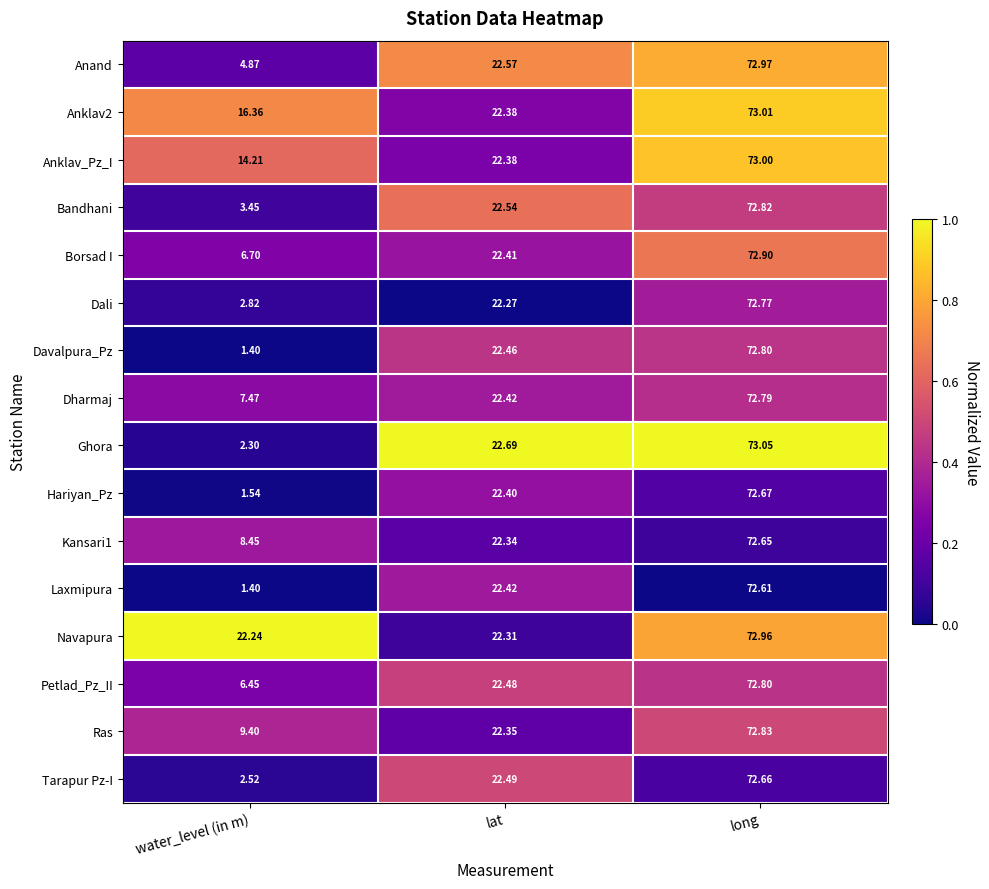

How many values in the Anklav2 series exceed 22?

2